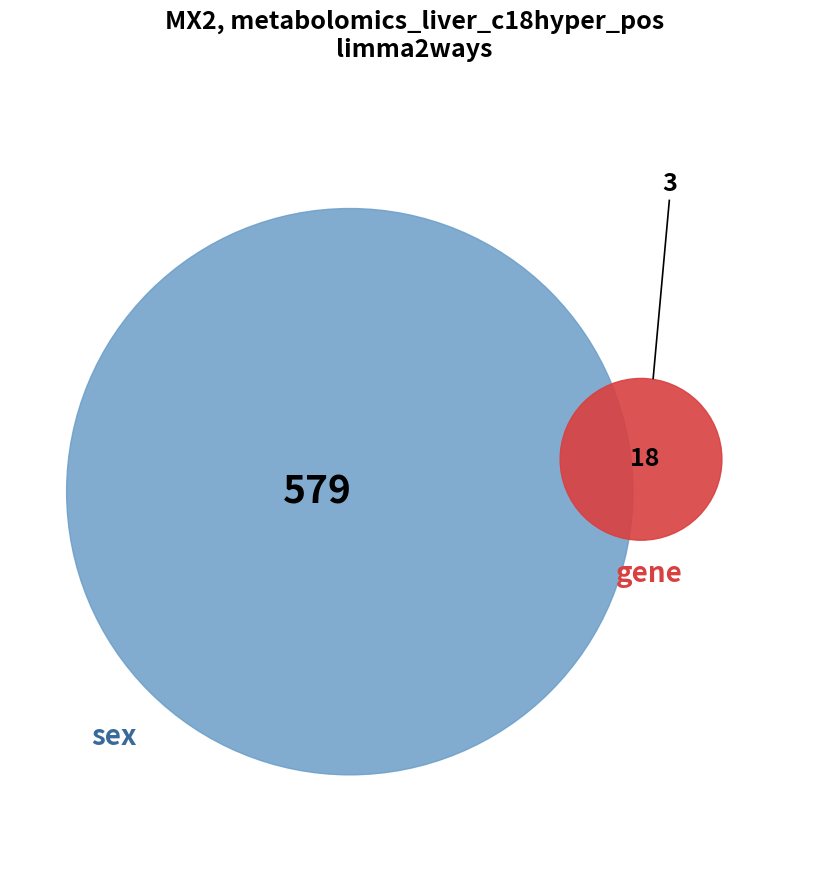

Do 0 and 1 together represent more than half of the pie?

Yes